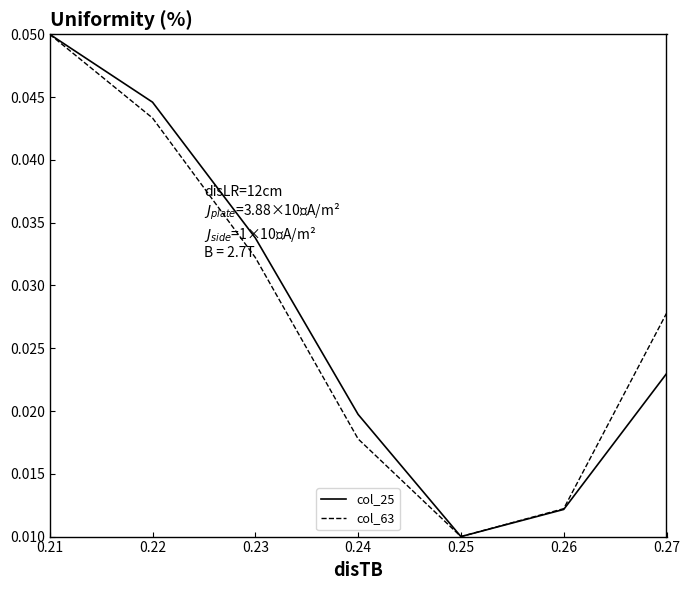

True or false: col_63 has a value of 0.1 at 0.22.

False